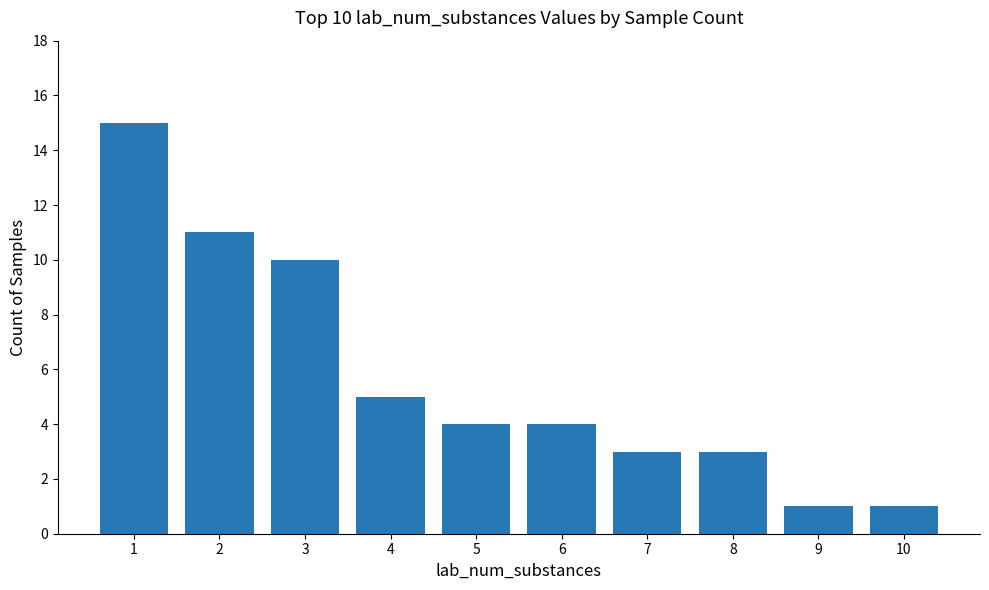

How many categories are shown in the chart?

10